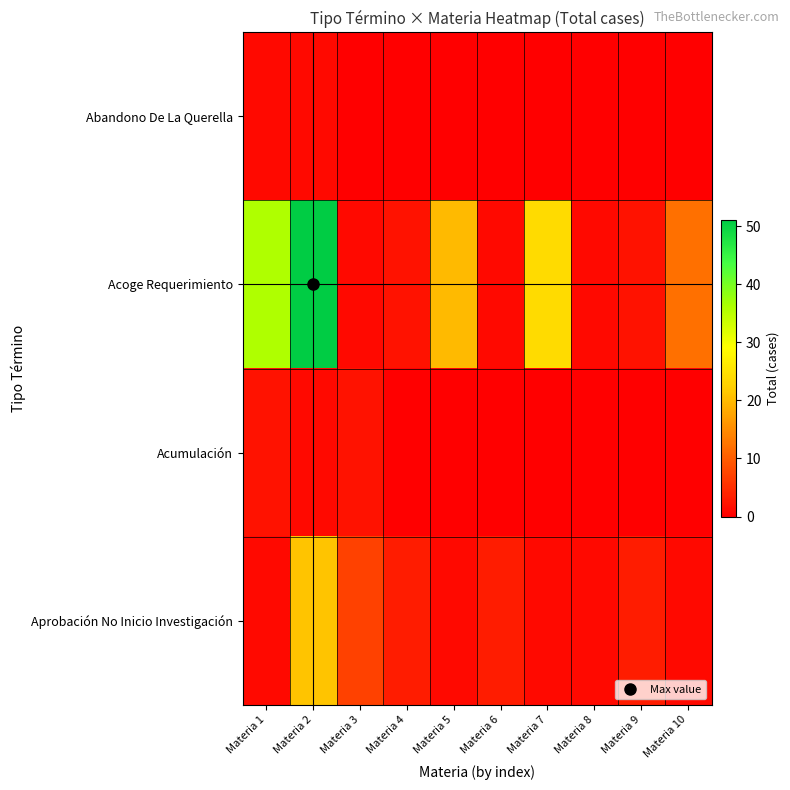

Between Materia 9 and Materia 10, which series saw the biggest shift?

Acoge Requerimiento